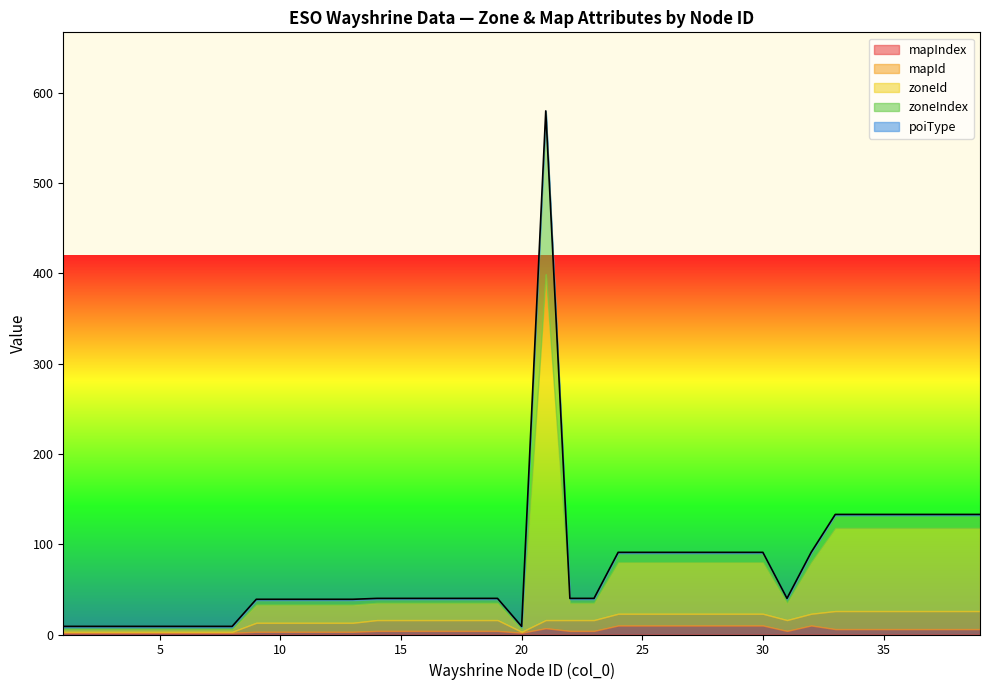

True or false: zoneId and mapId intersect in this chart.

False